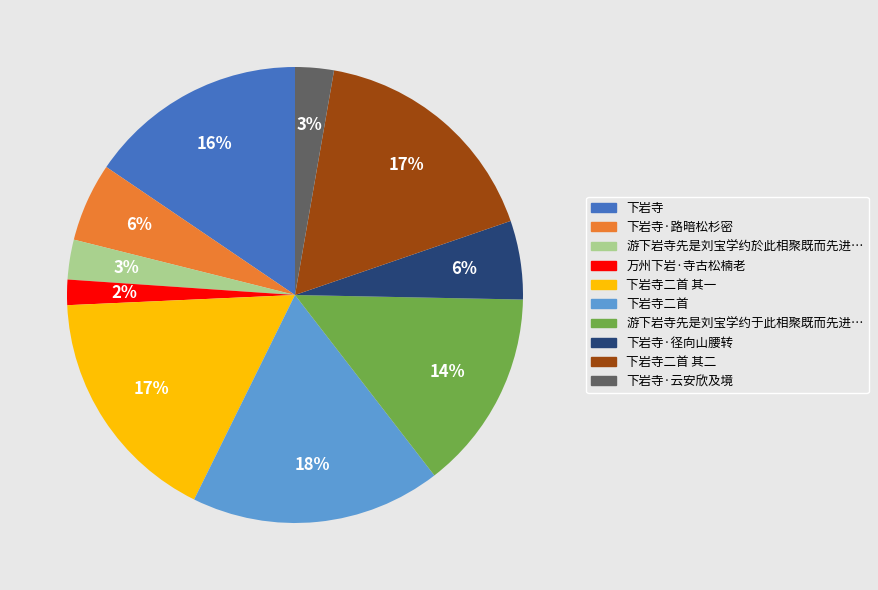

To the nearest percent, what is the difference between the largest and smallest slice percentages?

16%